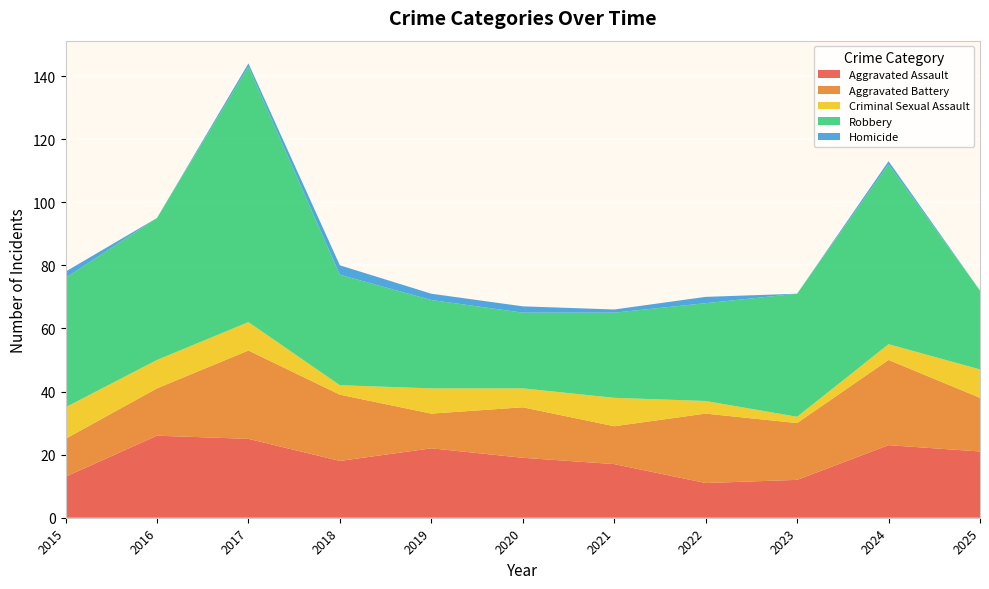

Reading left to right, what are all the values shown in this chart?

Aggravated Assault: 13	26	25	18	22	19	17	11	12	23	21
Aggravated Battery: 12	15	28	21	11	16	12	22	18	27	17
Criminal Sexual Assault: 10	9	9	3	8	6	9	4	2	5	9
Robbery: 41	45	81	35	28	24	27	31	39	57	25
Homicide: 2	0	1	3	2	2	1	2	0	1	0